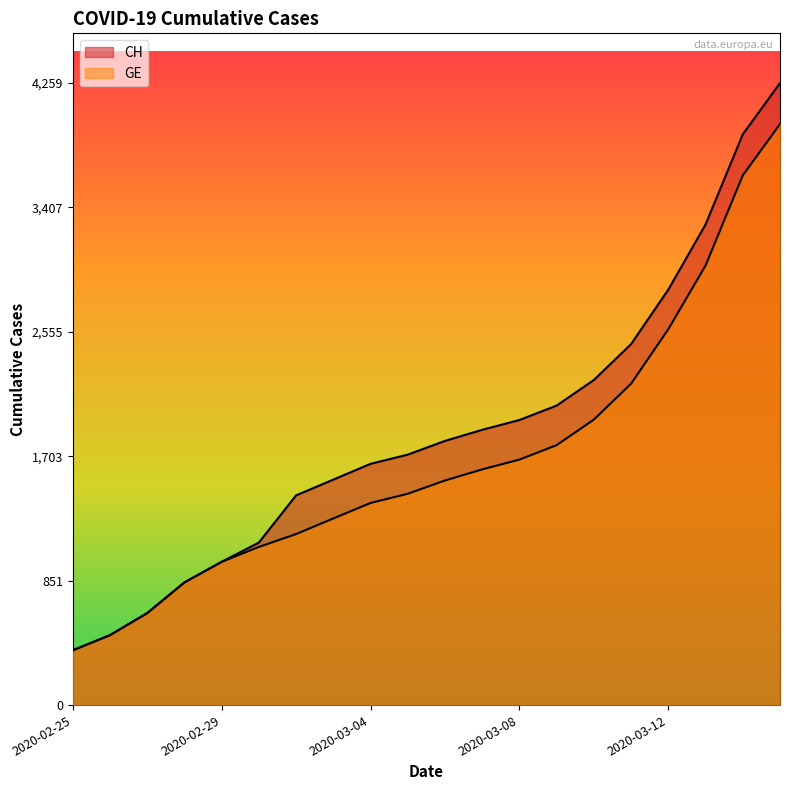

Reading left to right, transcribe all the data shown in this chart.

CH: 2020-02-25=375	2020-02-26=479	2020-02-27=630	2020-02-28=840	2020-02-29=981	2020-03-01=1113	2020-03-02=1436	2020-03-03=1544	2020-03-04=1652	2020-03-05=1715	2020-03-06=1809	2020-03-07=1885	2020-03-08=1952	2020-03-09=2051	2020-03-10=2226	2020-03-11=2472	2020-03-12=2845	2020-03-13=3291	2020-03-14=3908	2020-03-15=4259
GE: 2020-02-25=375	2020-02-26=479	2020-02-27=630	2020-02-28=840	2020-02-29=981	2020-03-01=1083	2020-03-02=1171	2020-03-03=1278	2020-03-04=1384	2020-03-05=1447	2020-03-06=1538	2020-03-07=1614	2020-03-08=1681	2020-03-09=1780	2020-03-10=1955	2020-03-11=2201	2020-03-12=2574	2020-03-13=3010	2020-03-14=3627	2020-03-15=3978